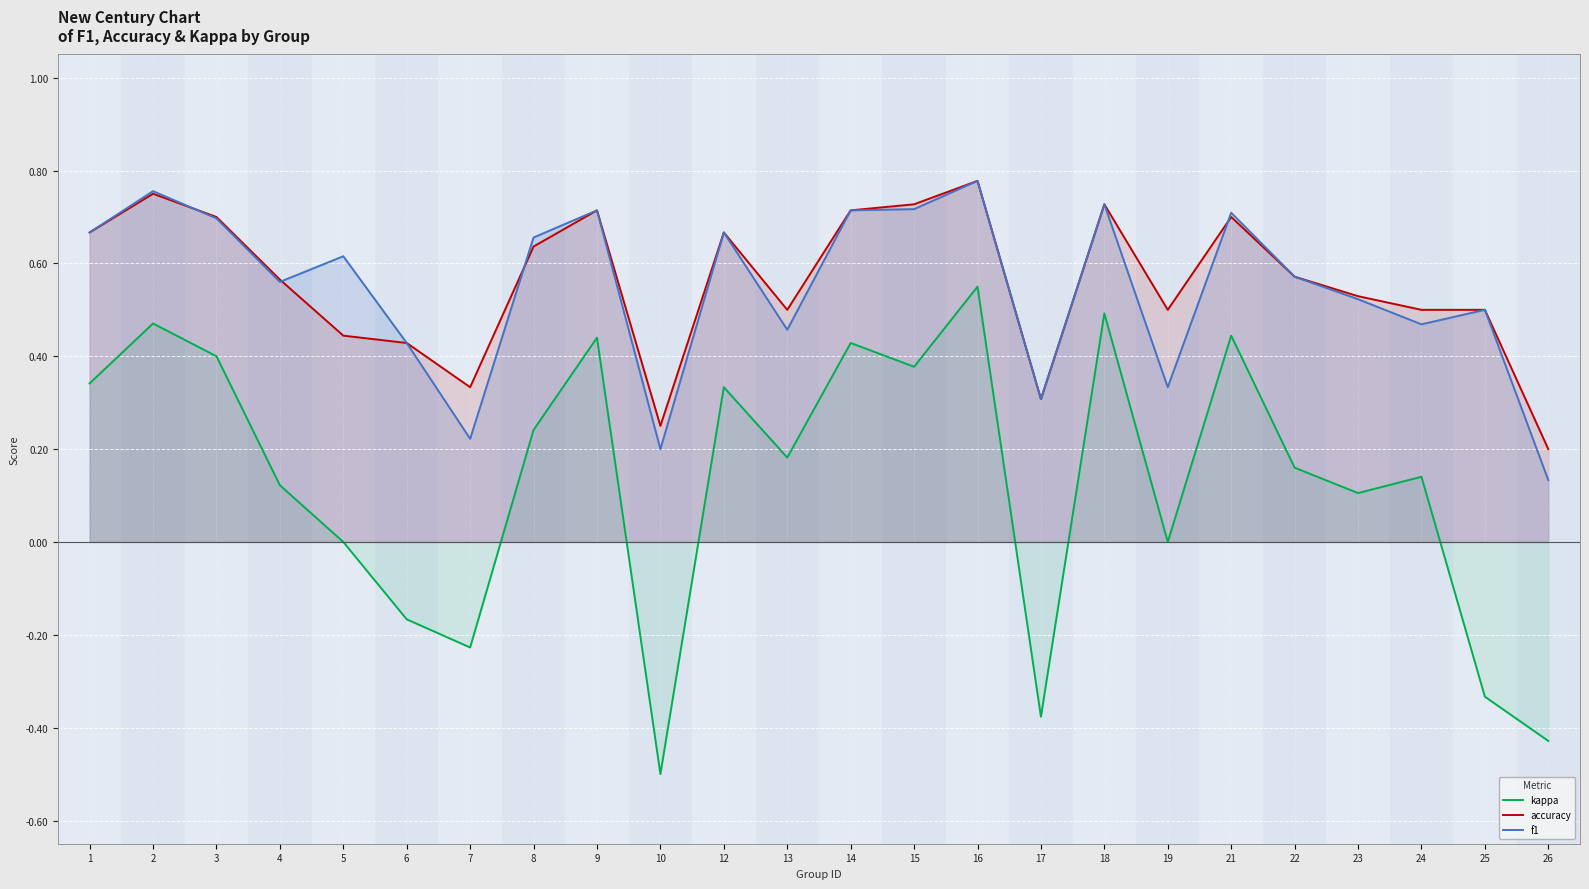

What is the total value across all series at 15?

1.8